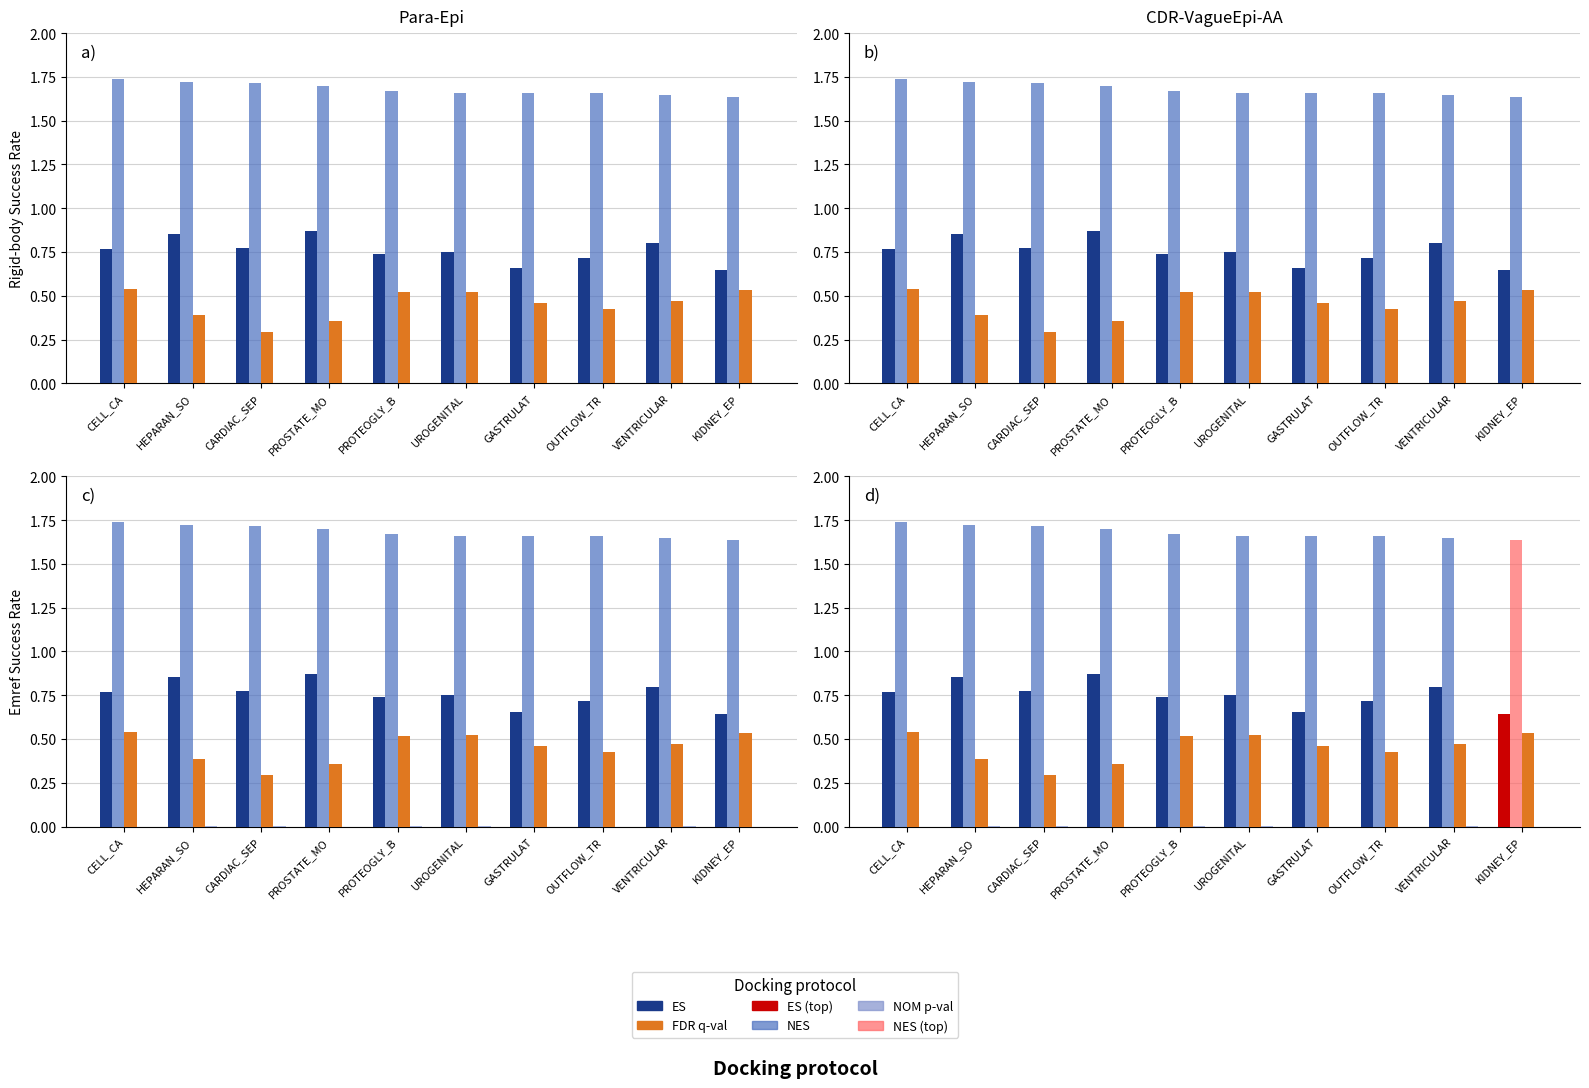

Reading left to right, extract all data points from this chart.

ES: CELL_CA=0.8	HEPARAN_SO=0.9	CARDIAC_SEP=0.8	PROSTATE_MO=0.9	PROTEOGLY_B=0.7	UROGENITAL=0.7	GASTRULAT=0.7	OUTFLOW_TR=0.7	VENTRICULAR=0.8	KIDNEY_EP=0.6
NES: CELL_CA=1.7	HEPARAN_SO=1.7	CARDIAC_SEP=1.7	PROSTATE_MO=1.7	PROTEOGLY_B=1.7	UROGENITAL=1.7	GASTRULAT=1.7	OUTFLOW_TR=1.7	VENTRICULAR=1.6	KIDNEY_EP=1.6
FDR q-val: CELL_CA=0.5	HEPARAN_SO=0.4	CARDIAC_SEP=0.3	PROSTATE_MO=0.4	PROTEOGLY_B=0.5	UROGENITAL=0.5	GASTRULAT=0.5	OUTFLOW_TR=0.4	VENTRICULAR=0.5	KIDNEY_EP=0.5
NOM p-val: CELL_CA=0.0	HEPARAN_SO=0.0	CARDIAC_SEP=0.0	PROSTATE_MO=0.0	PROTEOGLY_B=0.0	UROGENITAL=0.0	GASTRULAT=0.0	OUTFLOW_TR=0.0	VENTRICULAR=0.0	KIDNEY_EP=0.0